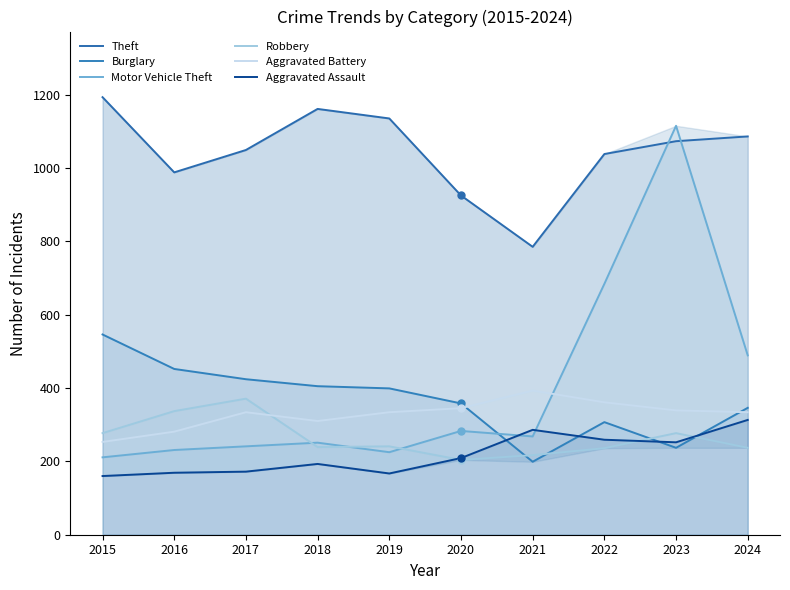

What is the sum of all Theft values?

10433